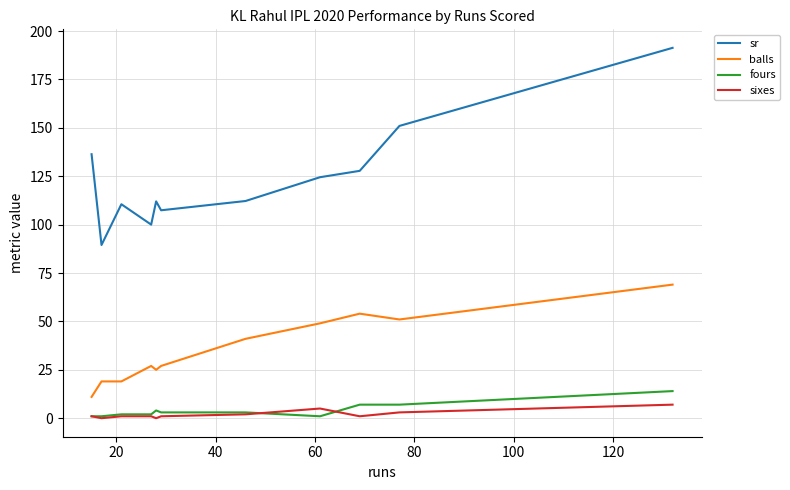

What is the maximum value shown in the chart?

191.3